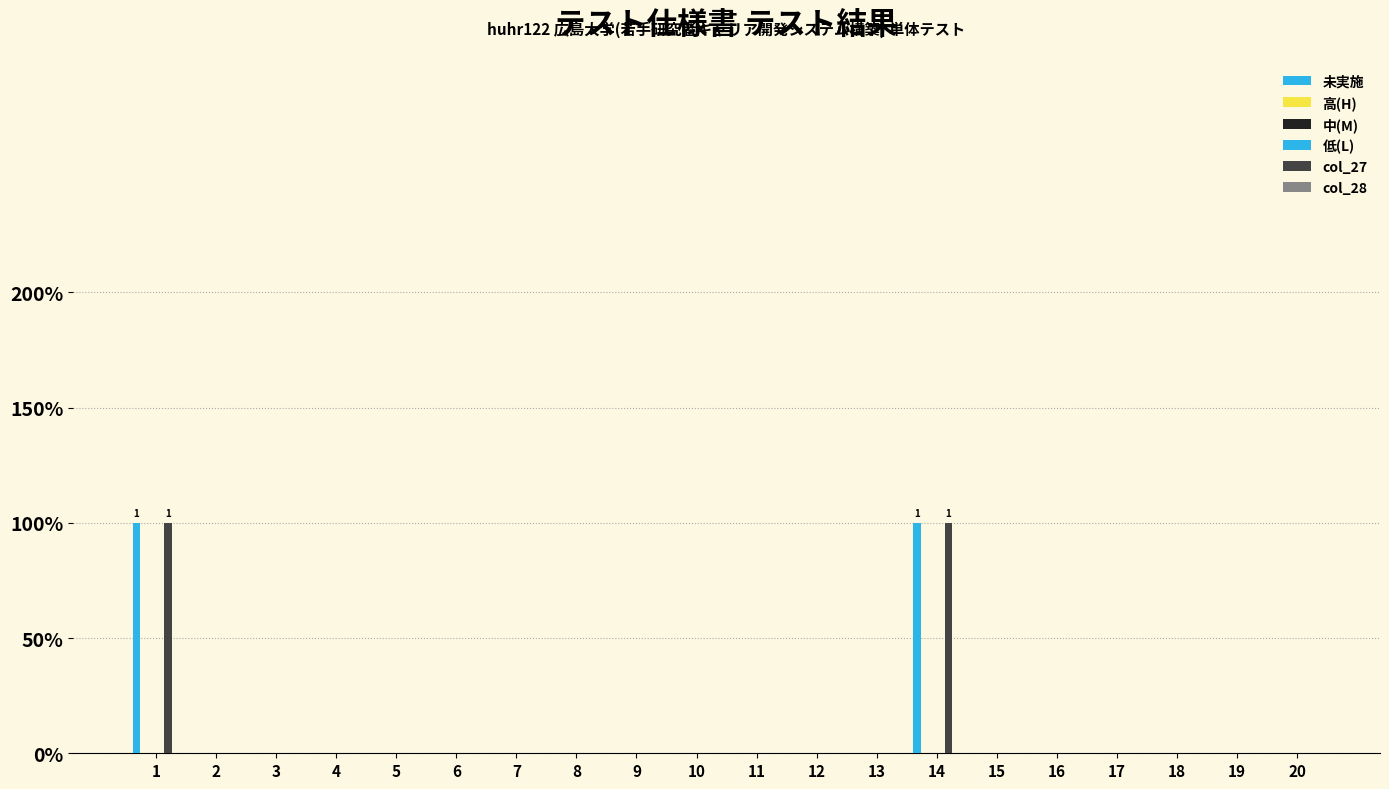

Reading left to right, list all the values displayed in this chart.

未実施: 1=1	2=0	3=0	4=0	5=0	6=0	7=0	8=0	9=0	10=0	11=0	12=0	13=0	14=1	15=0	16=0	17=0	18=0	19=0	20=0
高(H): 1=0	2=0	3=0	4=0	5=0	6=0	7=0	8=0	9=0	10=0	11=0	12=0	13=0	14=0	15=0	16=0	17=0	18=0	19=0	20=0
中(M): 1=0	2=0	3=0	4=0	5=0	6=0	7=0	8=0	9=0	10=0	11=0	12=0	13=0	14=0	15=0	16=0	17=0	18=0	19=0	20=0
低(L): 1=0	2=0	3=0	4=0	5=0	6=0	7=0	8=0	9=0	10=0	11=0	12=0	13=0	14=0	15=0	16=0	17=0	18=0	19=0	20=0
col_27: 1=1	2=0	3=0	4=0	5=0	6=0	7=0	8=0	9=0	10=0	11=0	12=0	13=0	14=1	15=0	16=0	17=0	18=0	19=0	20=0
col_28: 1=0	2=0	3=0	4=0	5=0	6=0	7=0	8=0	9=0	10=0	11=0	12=0	13=0	14=0	15=0	16=0	17=0	18=0	19=0	20=0